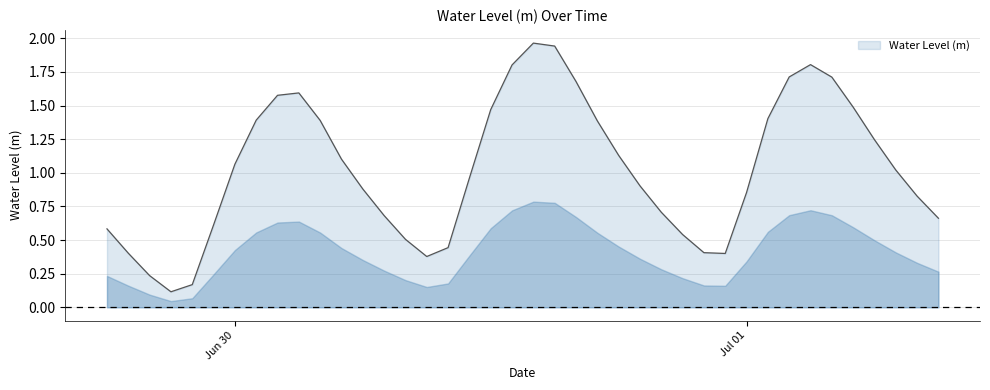

How many lines are shown in the chart?

1